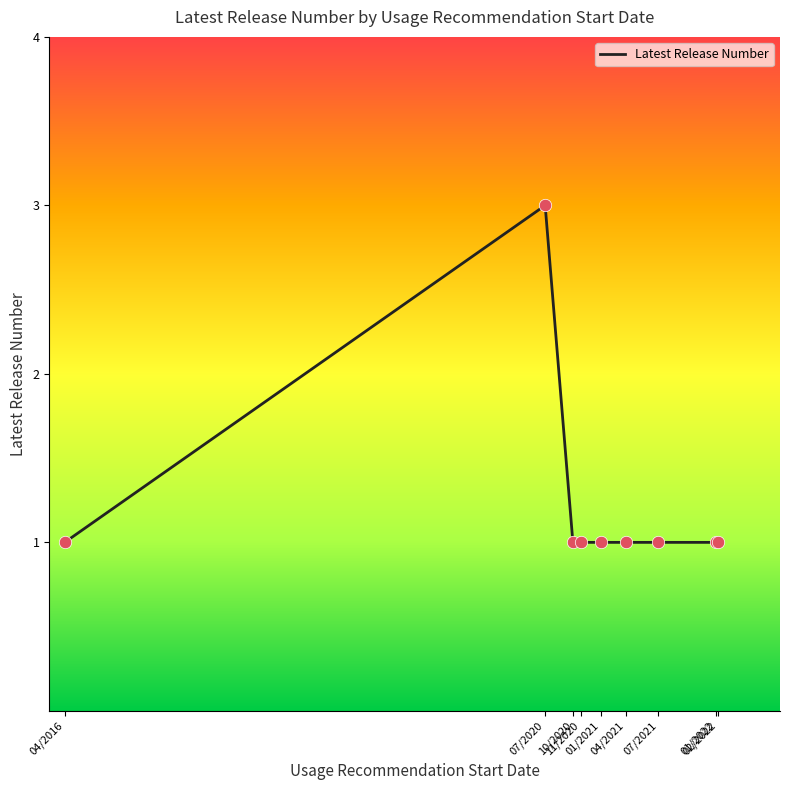

Which has a higher value, 07/2020 or 01/2022?

07/2020